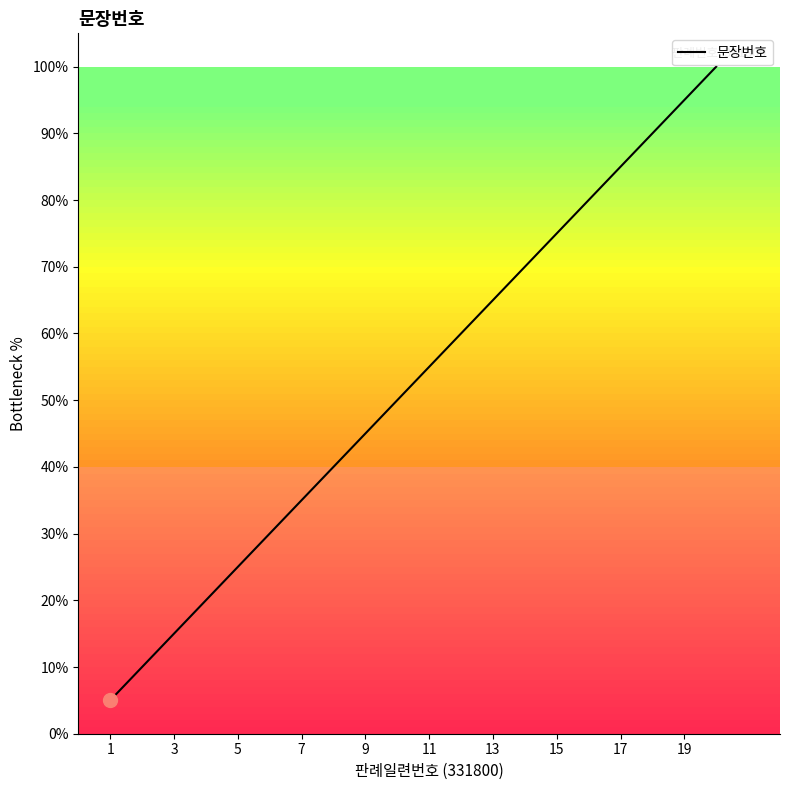

What is the minimum value shown in the chart?

5.0